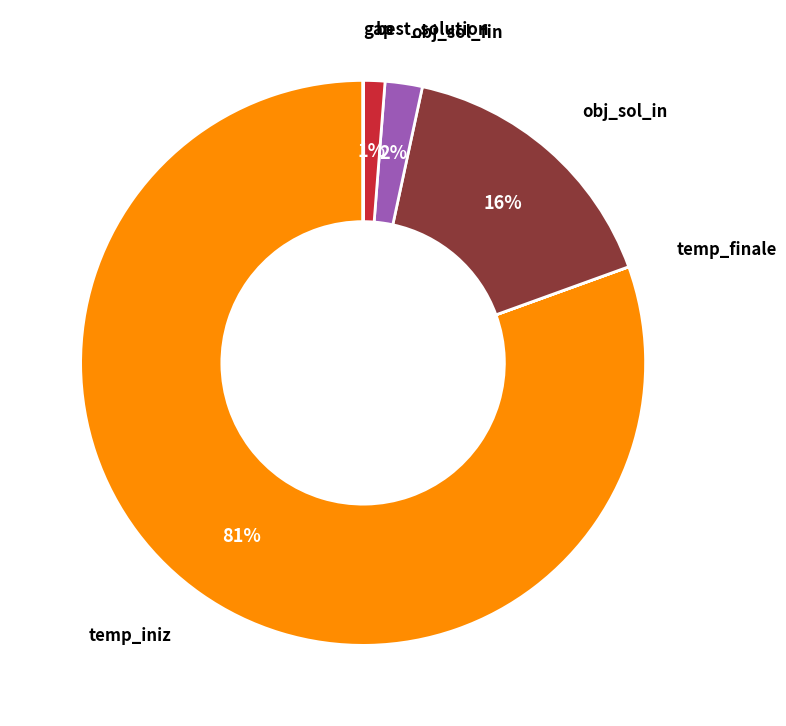

Do best_solution and temp_iniz together represent more than half of the pie?

Yes